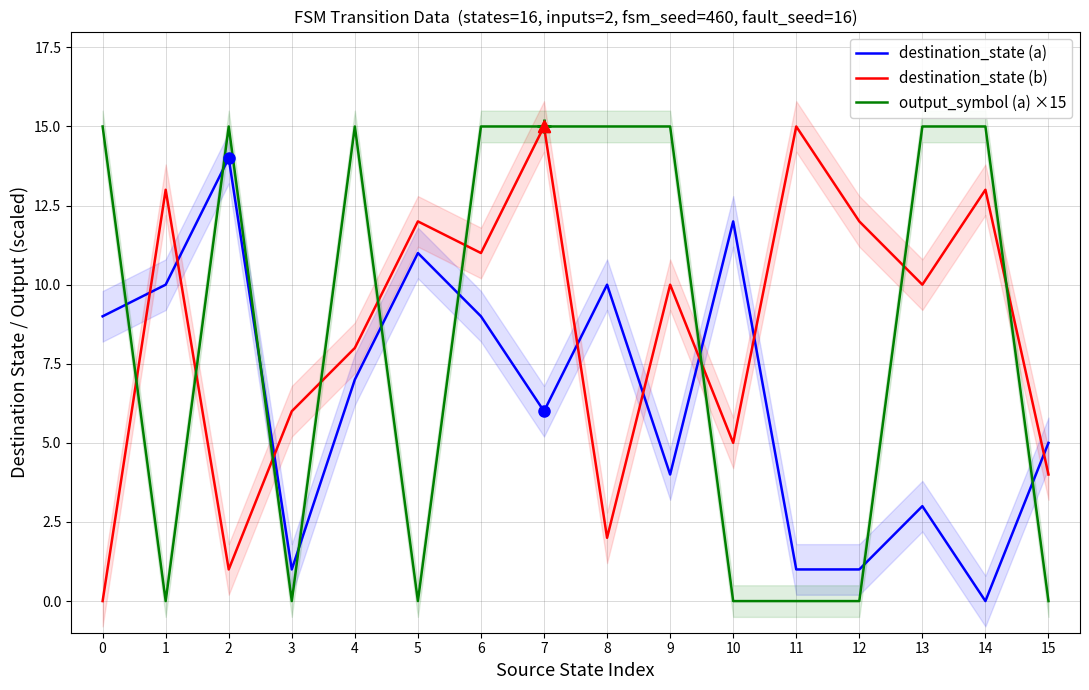

What is the difference between the destination_state (a) values at 4 and 14?

7